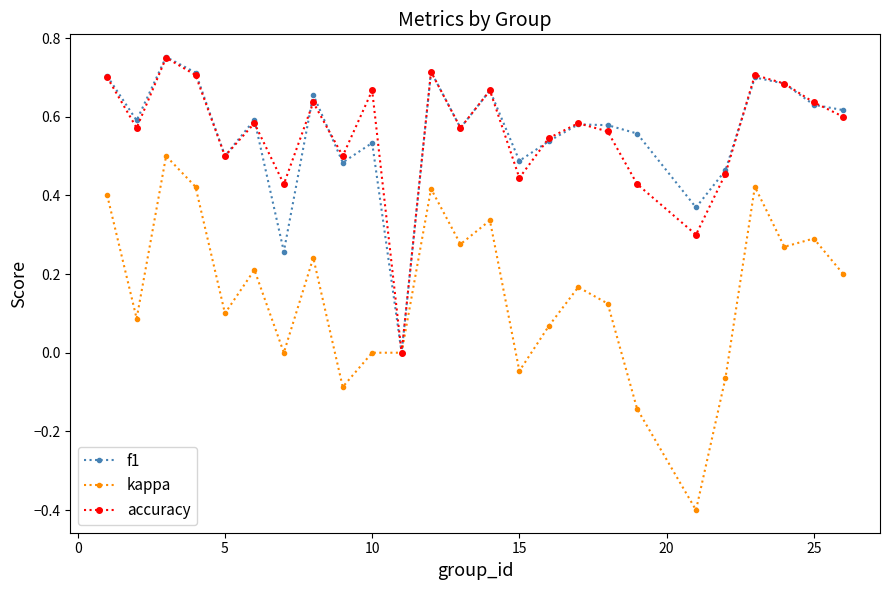

True or false: f1 has more than 2 interior local peaks.

True